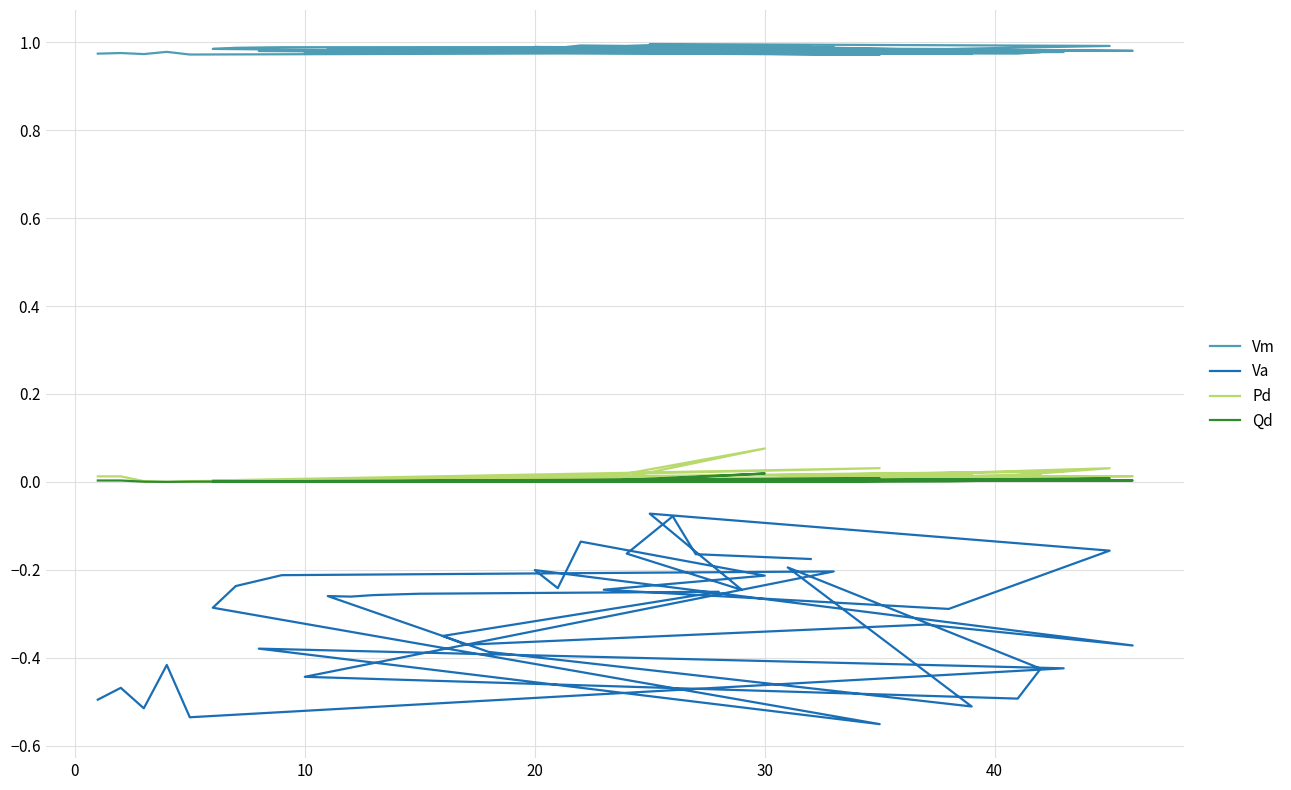

True or false: Va and Qd cross at least once.

False